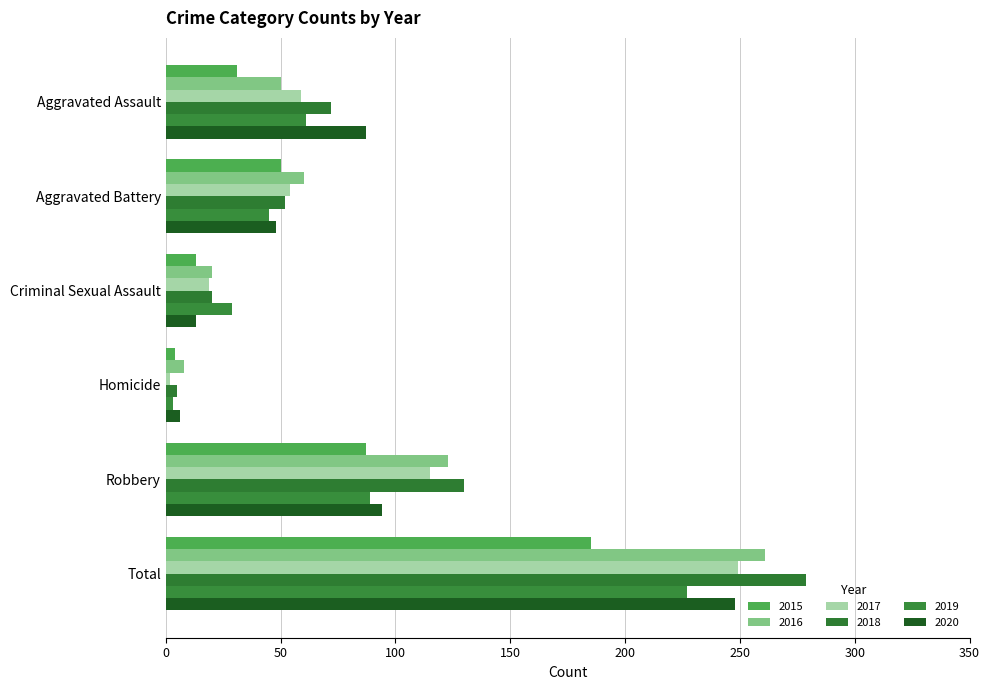

Reading right to left, what are all the values shown in this chart?

2015: 185	87	4	13	50	31
2016: 261	123	8	20	60	50
2017: 249	115	2	19	54	59
2018: 279	130	5	20	52	72
2019: 227	89	3	29	45	61
2020: 248	94	6	13	48	87